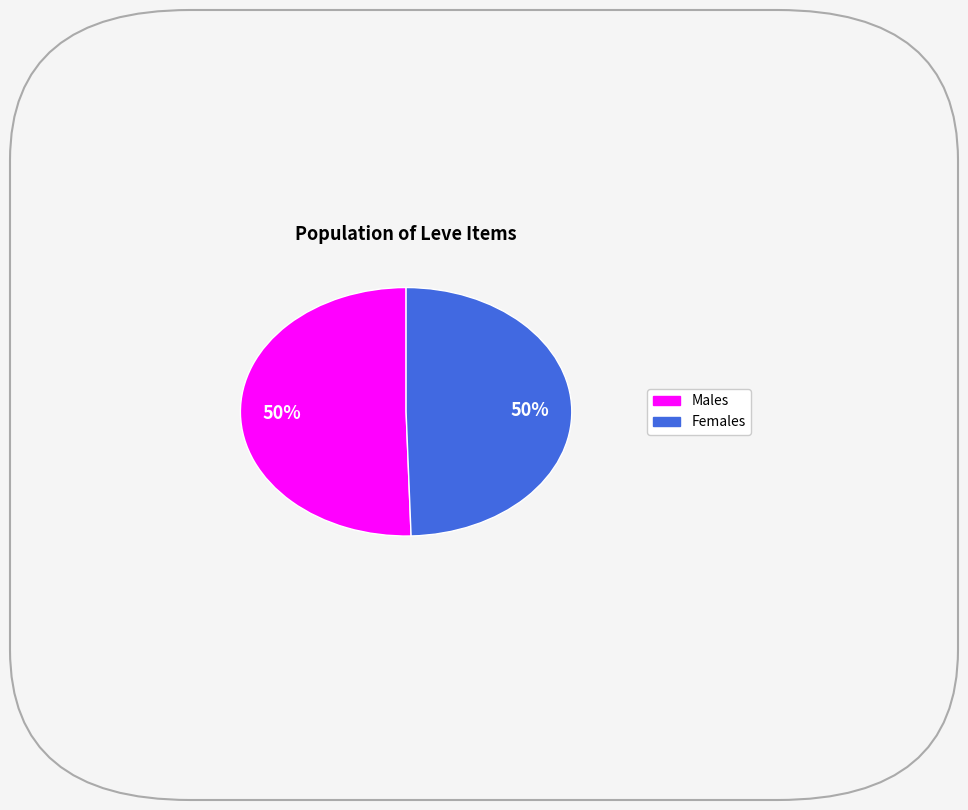

To the nearest percent, what is the average slice percentage?

50%